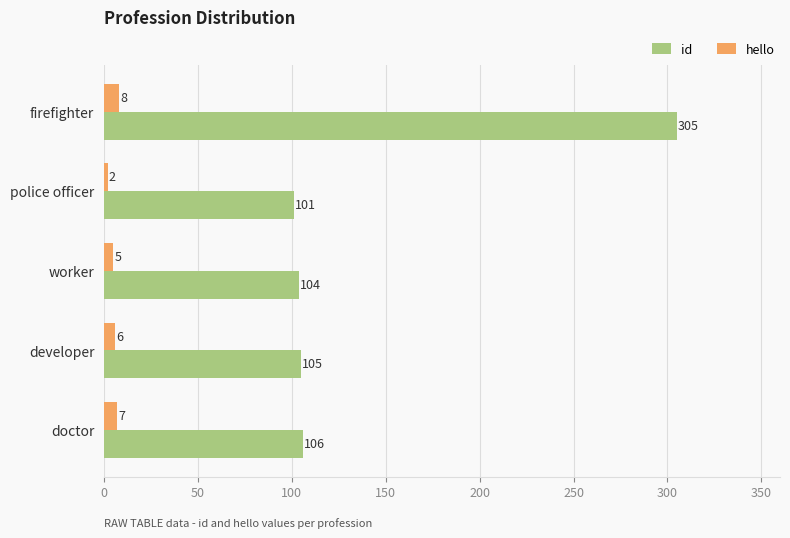

At which label is hello closest to 5?

worker